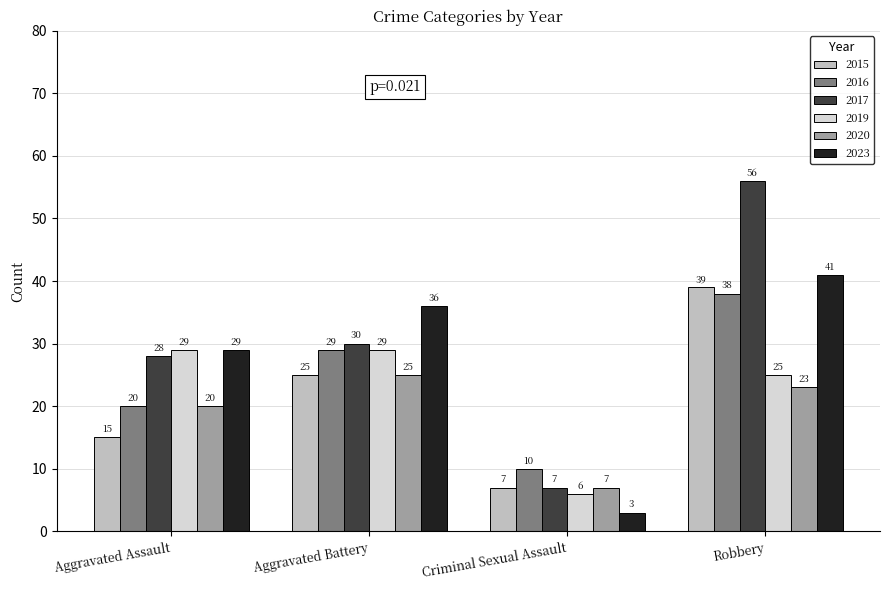

What is the approximate value of 2017 at Robbery, to the nearest 10?

60